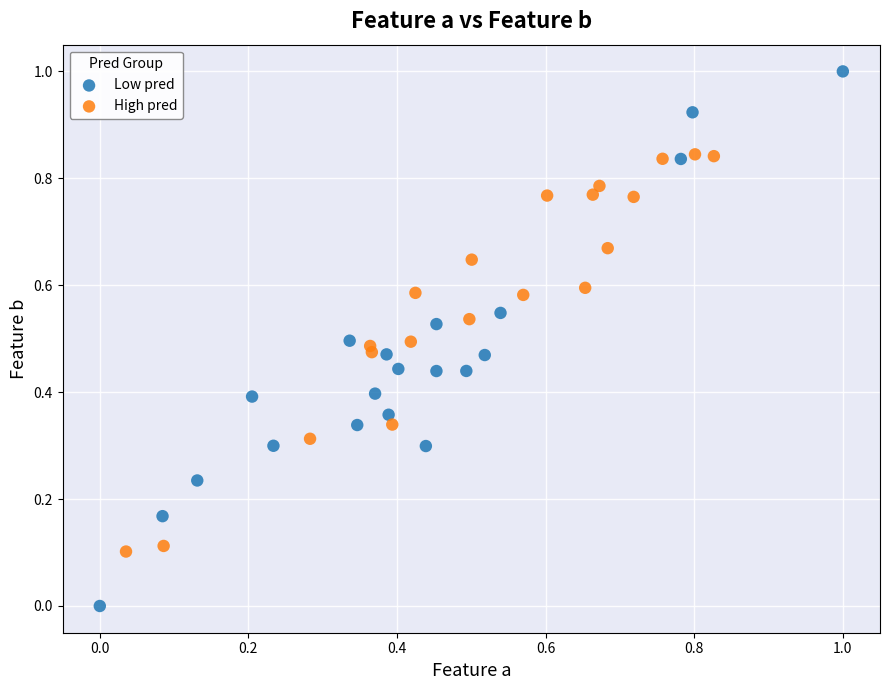

Which series has the widest spread of Y values?

Low pred